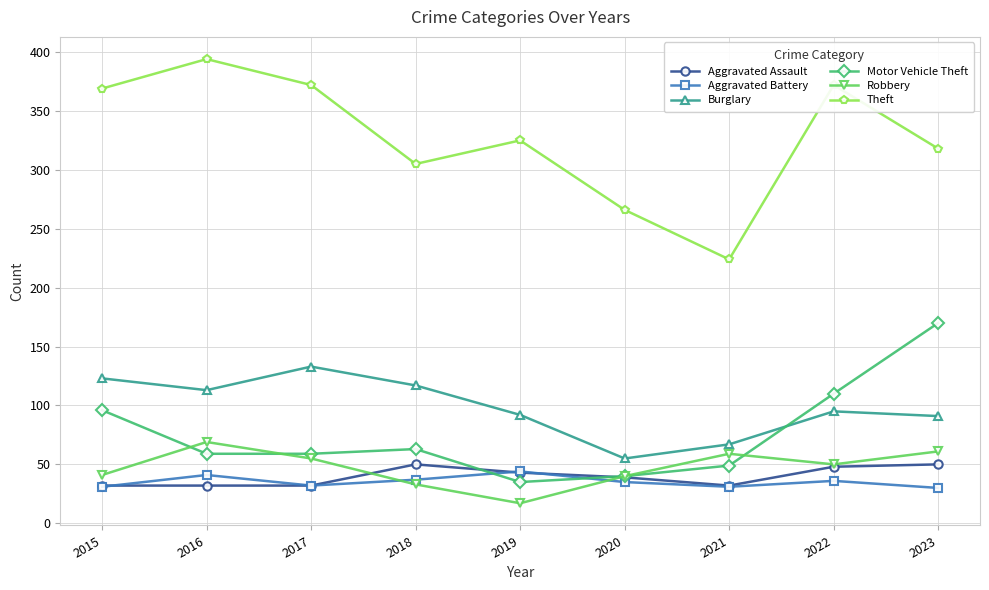

What is the difference between the maximum and minimum values in the Burglary series?

78